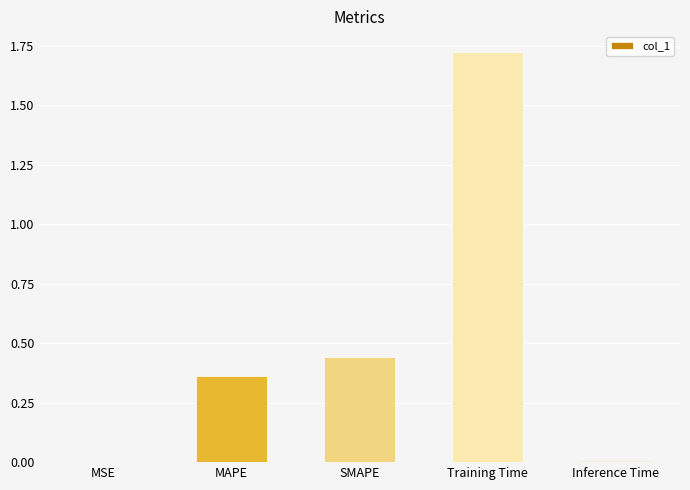

Which has a higher value, SMAPE or MSE?

SMAPE